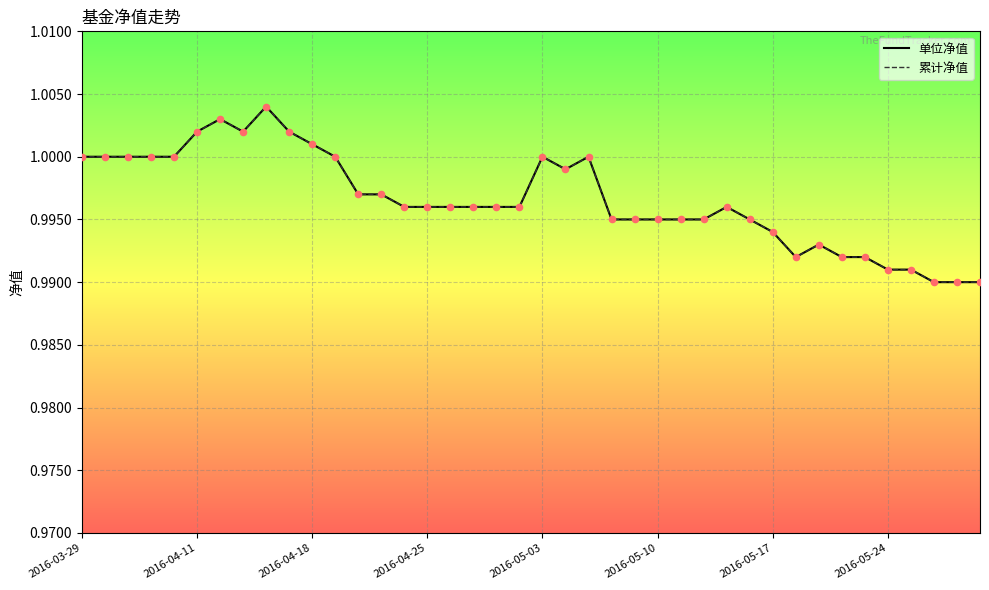

At which category is the sum across all series the highest?

8